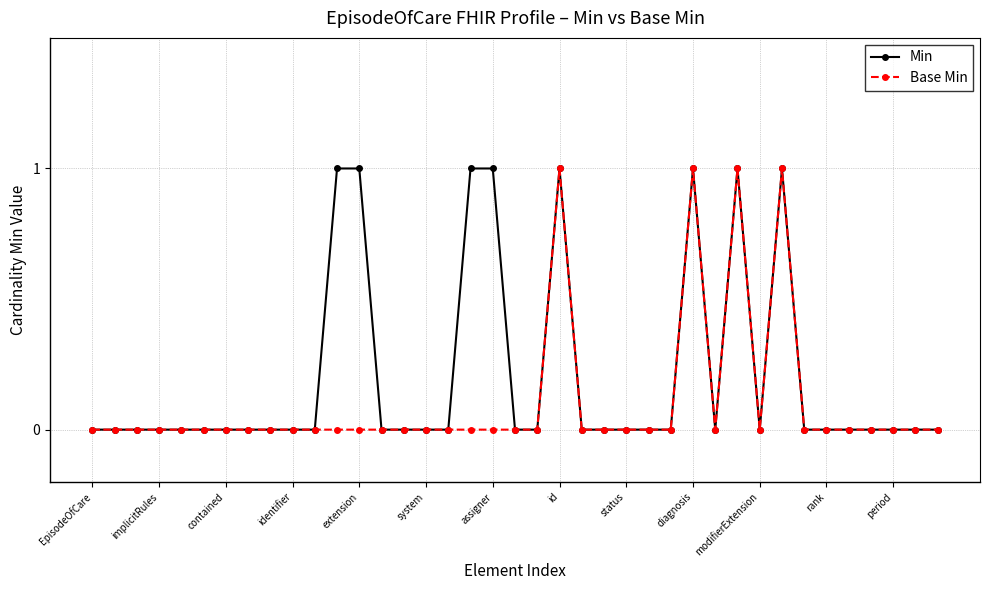

True or false: Min has more than 1 interior local peaks.

True